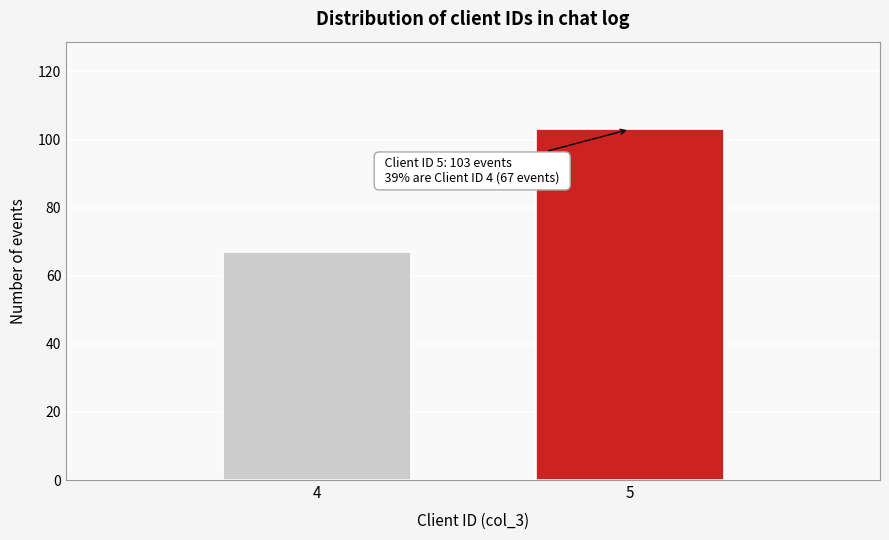

Reading left to right, extract all data points from this chart.

4=67	5=103